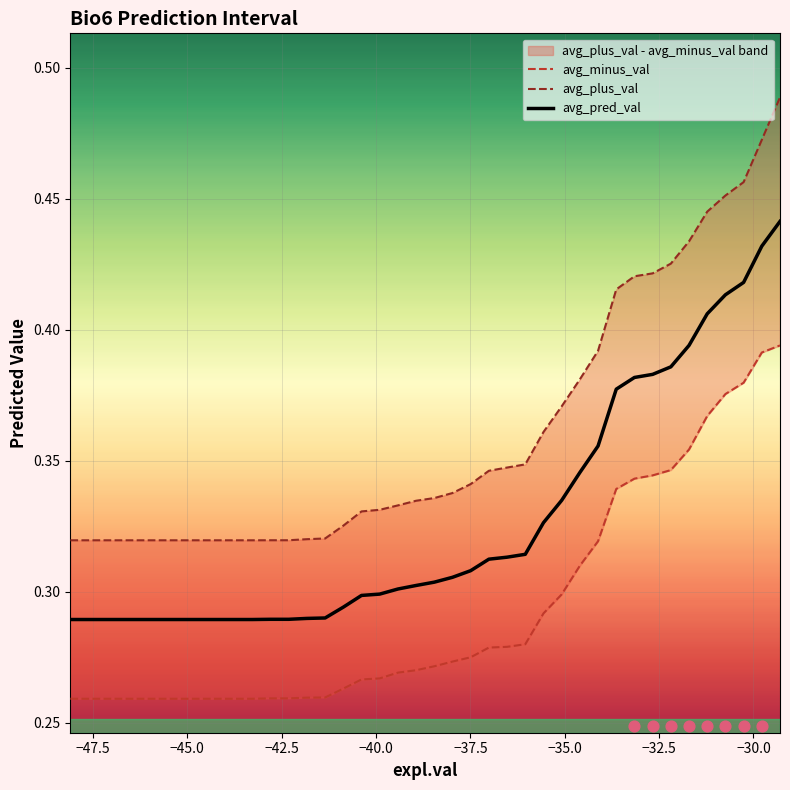

Which series contains the highest Y value?

avg_plus_val